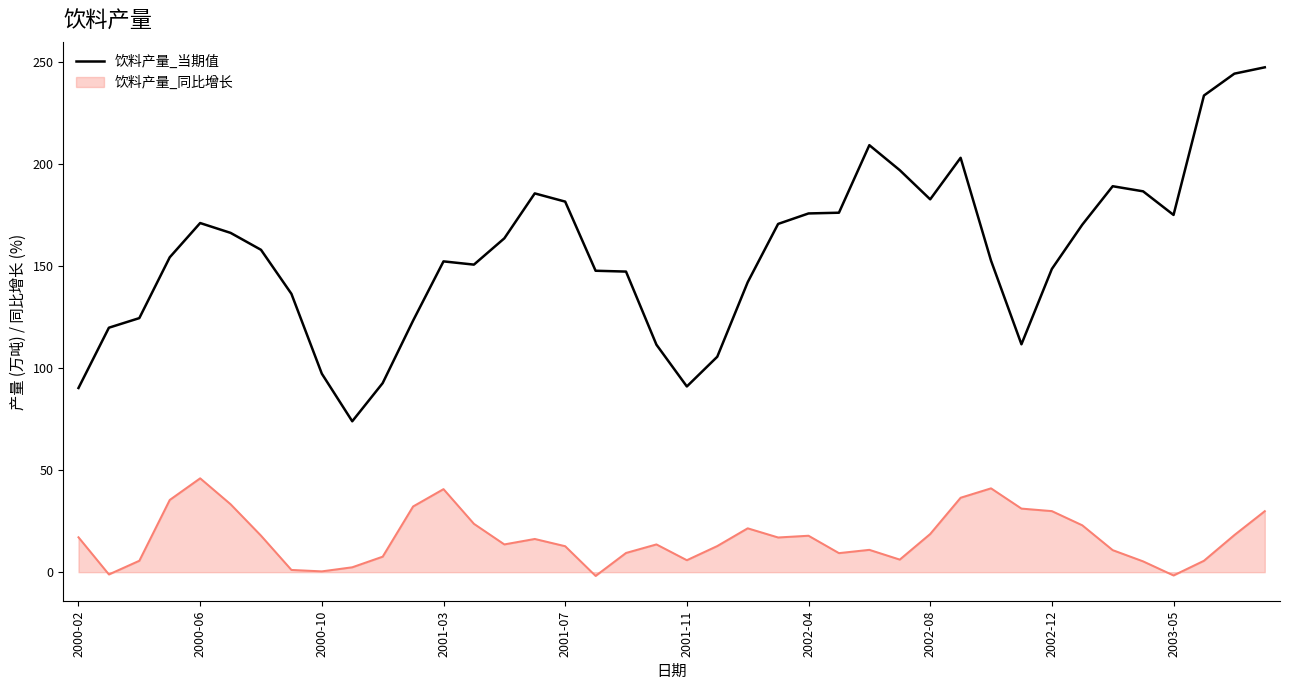

How many lines are shown in the chart?

2